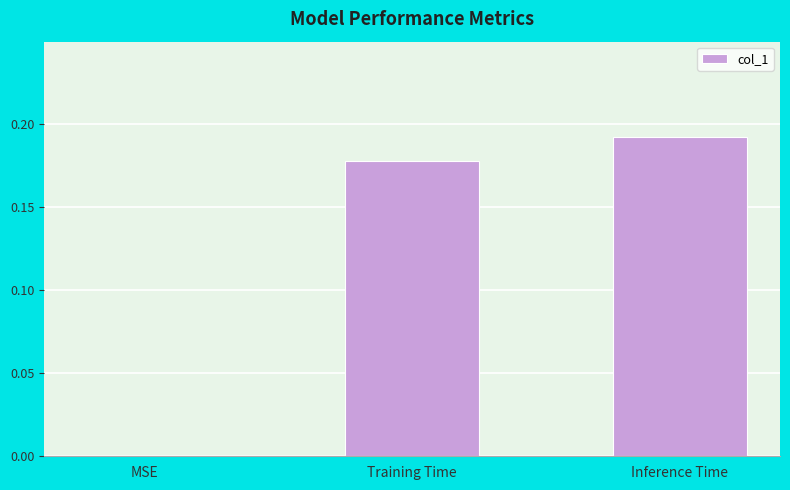

What is the change in value from MSE to Training Time?

+0.2